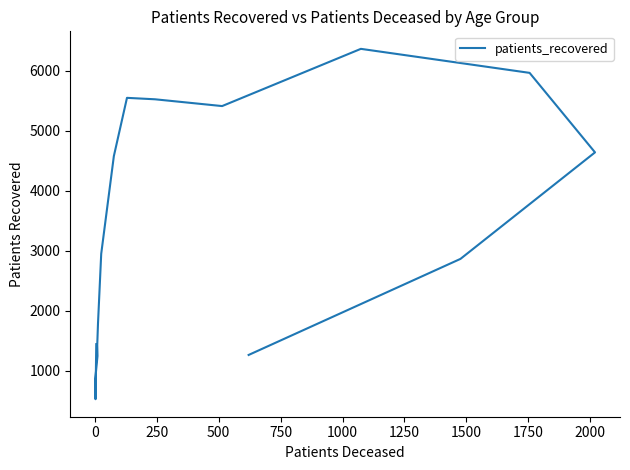

How many points are higher than both their immediate neighbors (excluding endpoints)?

2